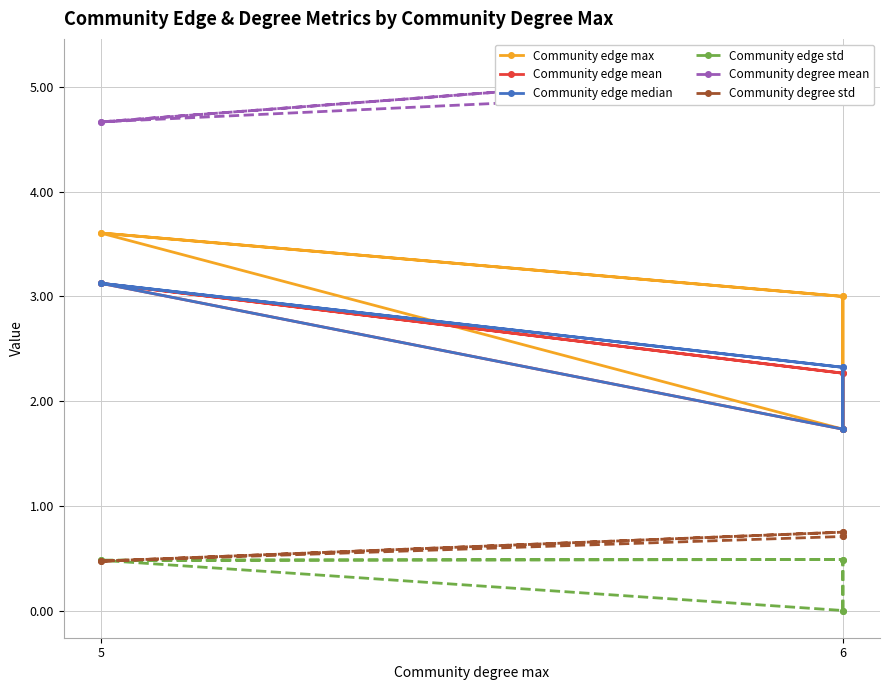

What is the difference between the maximum and second lowest values in the Community degree mean series?

0.5